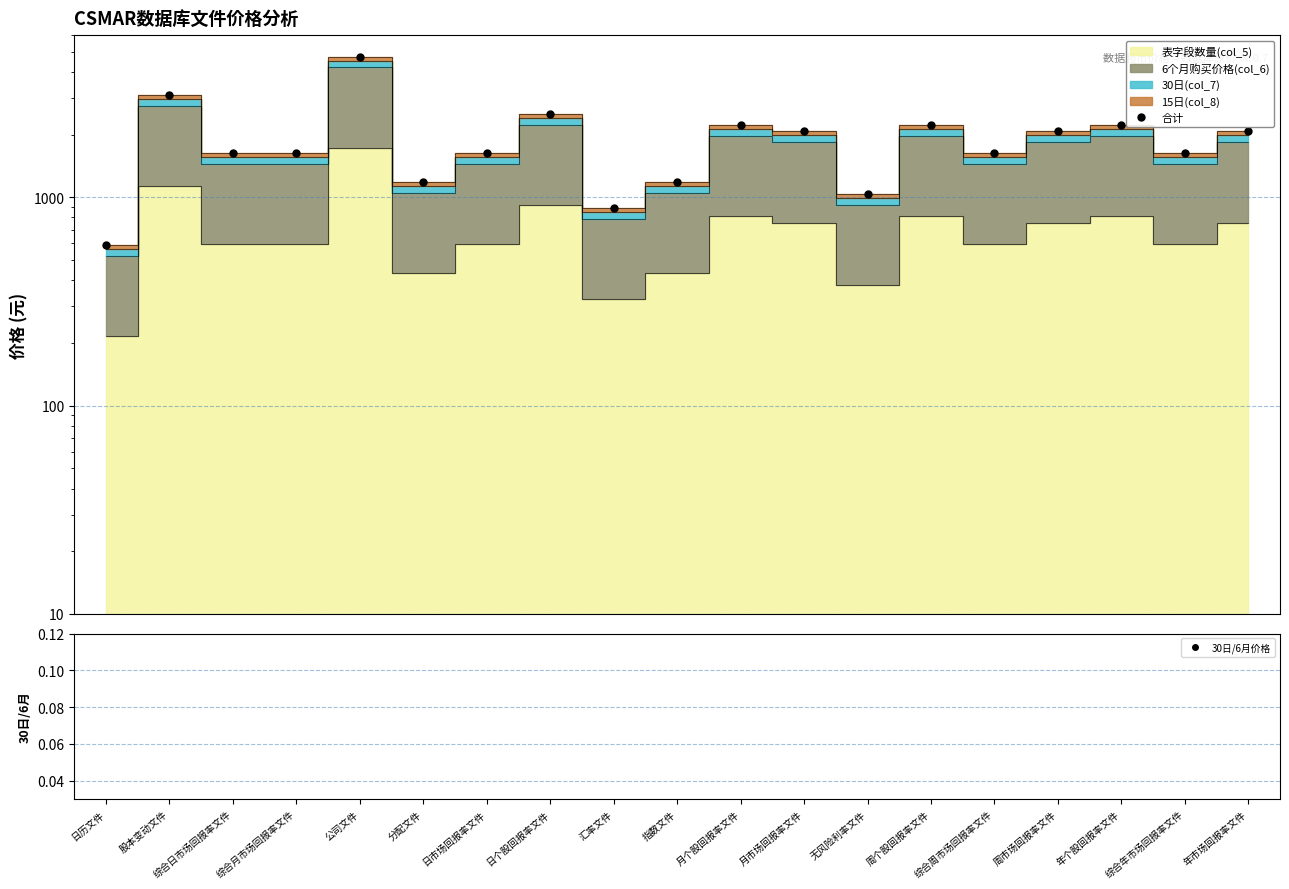

True or false: 合计 and 30日/6月价格 cross at least once.

False